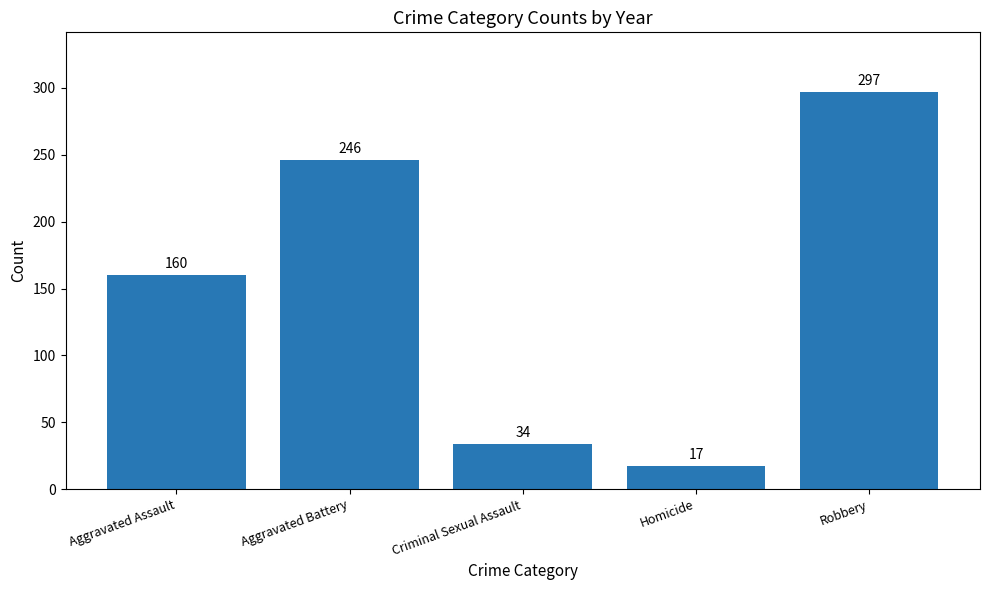

What is the difference between the values at Homicide and Aggravated Battery?

229